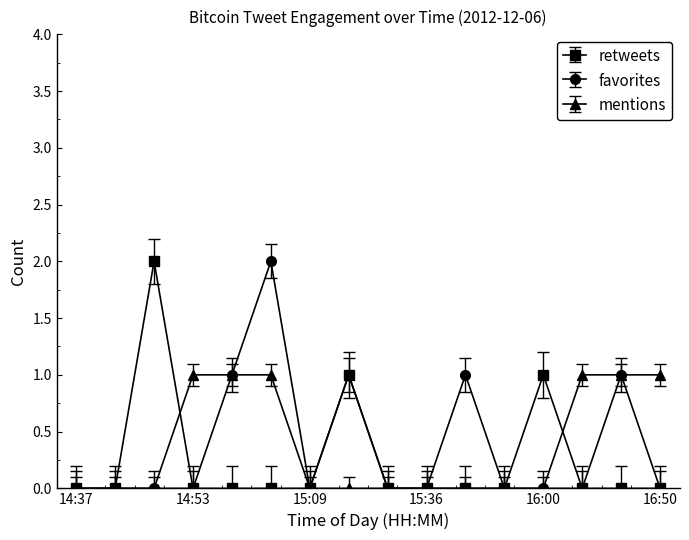

True or false: favorites has more than 2 interior local peaks.

True